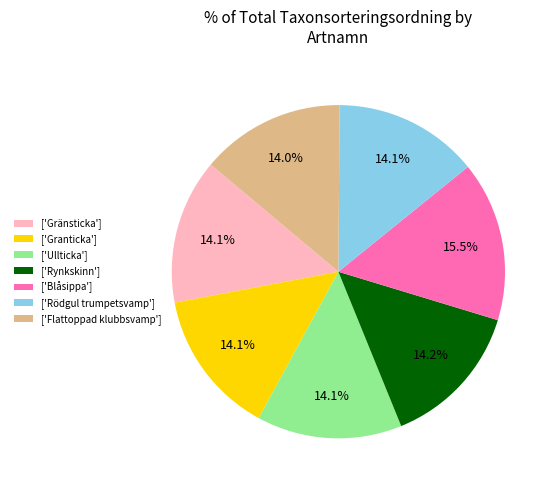

Approximately how many times larger is the value at ['Rödgul trumpetsvamp'] compared to ['Gränsticka']?

1.0